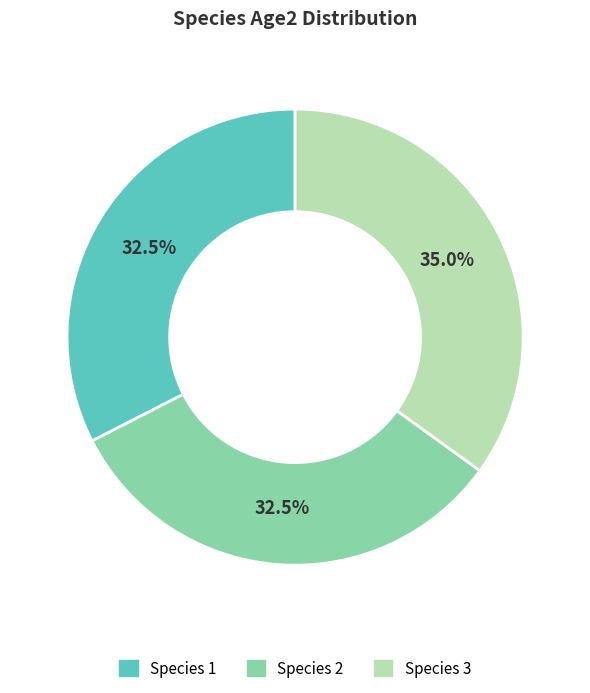

Is there any slice that represents more than half of the pie?

No